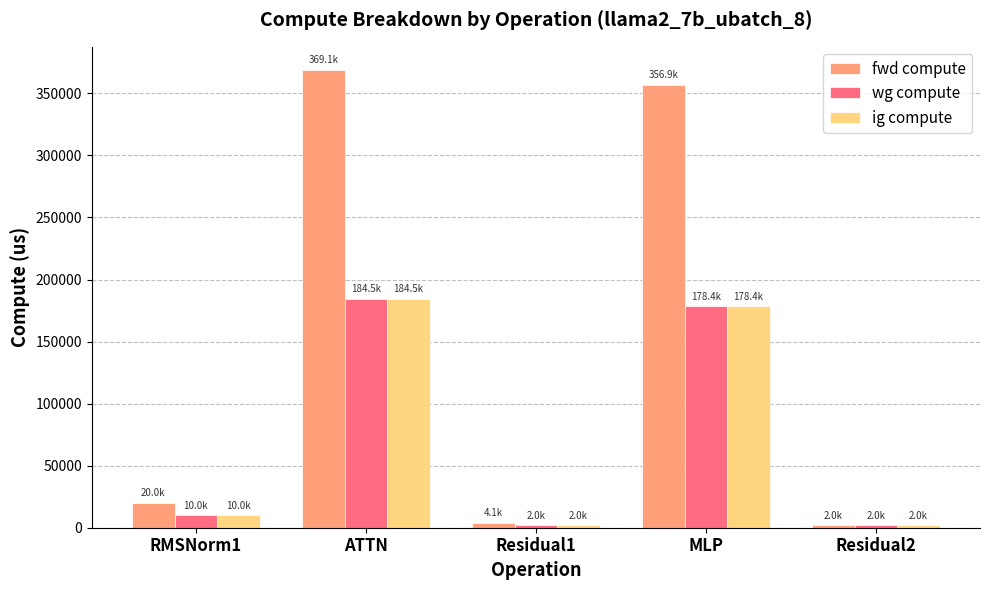

The value of ig compute at MLP is 178438.1. True or false?

True